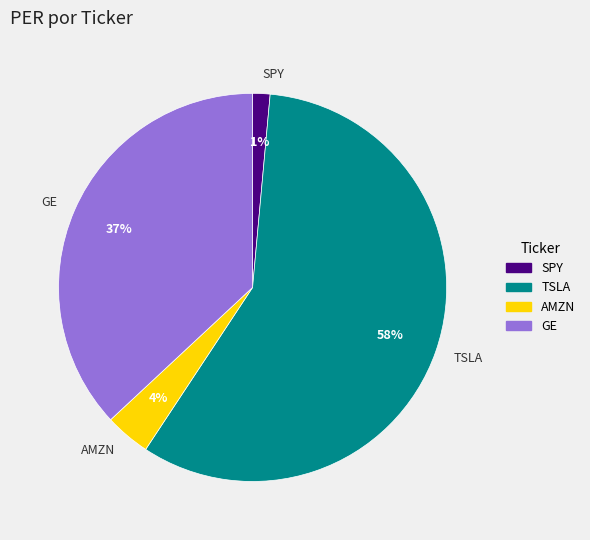

Which category has the biggest portion of the pie?

TSLA